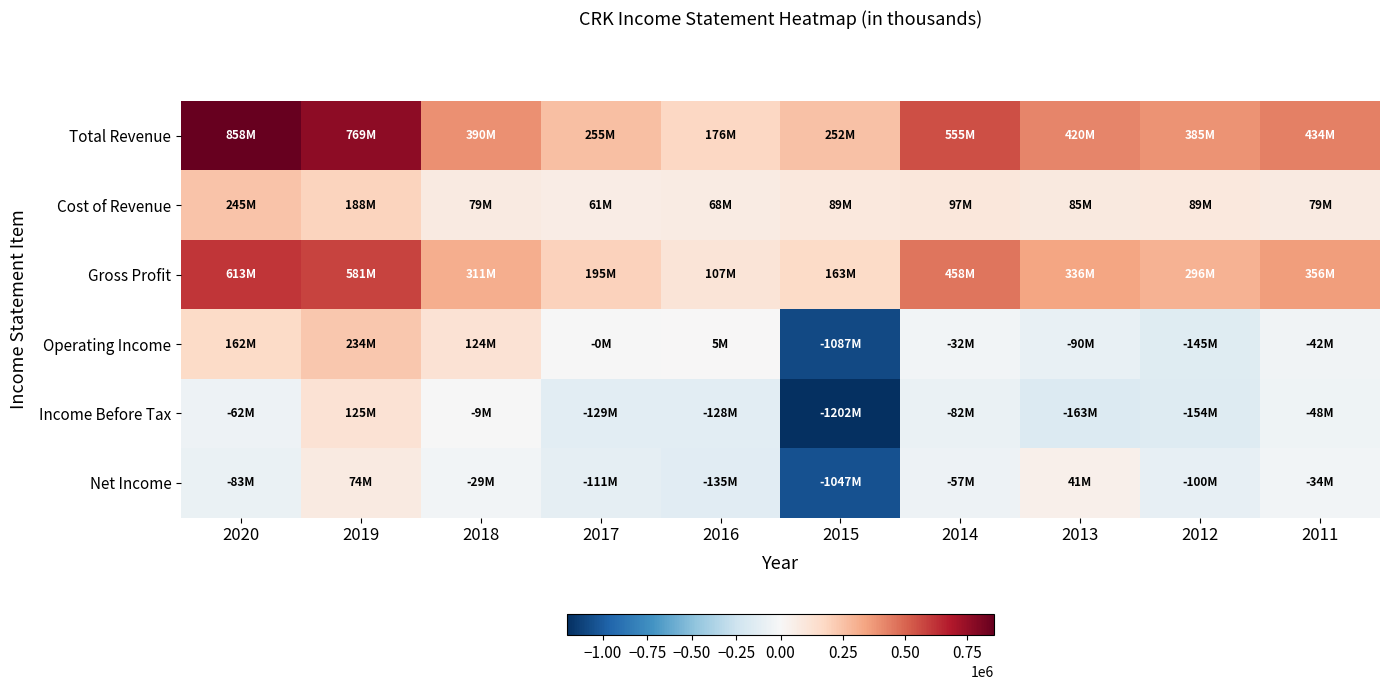

Reading left to right, extract all data points from this chart.

Total Revenue: 2020=858200	2019=768700	2018=390300	2017=255300	2016=175700	2015=252400	2014=555200	2013=420300	2012=384800	2011=434400
Cost of Revenue: 2020=245200	2019=187800	2018=79000	2017=60800	2016=68500	2015=89100	2014=97000	2013=84600	2012=89200	2011=78700
Gross Profit: 2020=613000	2019=580900	2018=311200	2017=194600	2016=107300	2015=163300	2014=458300	2013=335700	2012=295600	2011=355700
Operating Income: 2020=162200	2019=233900	2018=124000	2017=-200	2016=5300	2015=-1086900	2014=-32100	2013=-90200	2012=-144600	2011=-42400
Income Before Tax: 2020=-61600	2019=124700	2018=-8600	2017=-129300	2016=-128000	2015=-1201600	2014=-81800	2013=-162900	2012=-153700	2011=-48100
Net Income: 2020=-83400	2019=74100	2018=-28600	2017=-111400	2016=-135100	2015=-1047100	2014=-57100	2013=41000	2012=-100100	2011=-33500